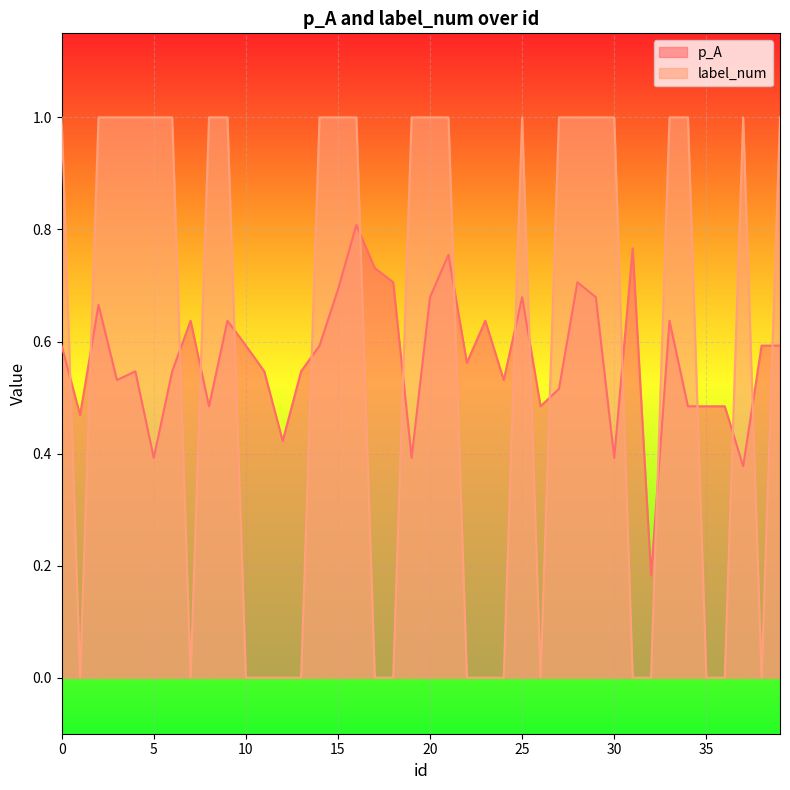

How many p_A values are between 0 and 1?

40